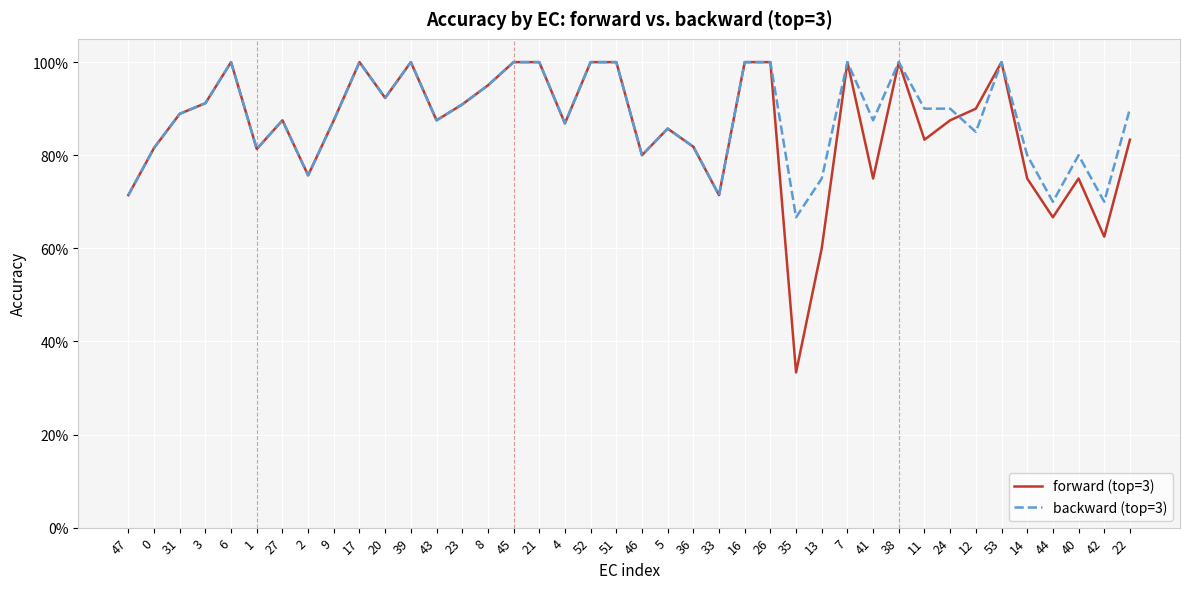

Reading right to left, transcribe all the data shown in this chart.

forward (top=3): 22=0.8	42=0.6	40=0.8	44=0.7	14=0.8	53=1.0	12=0.9	24=0.9	11=0.8	38=1.0	41=0.8	7=1.0	13=0.6	35=0.3	26=1.0	16=1.0	33=0.7	36=0.8	5=0.9	46=0.8	51=1.0	52=1.0	4=0.9	21=1.0	45=1.0	8=0.9	23=0.9	43=0.9	39=1.0	20=0.9	17=1.0	9=0.9	2=0.8	27=0.9	1=0.8	6=1.0	3=0.9	31=0.9	0=0.8	47=0.7
backward (top=3): 22=0.9	42=0.7	40=0.8	44=0.7	14=0.8	53=1.0	12=0.8	24=0.9	11=0.9	38=1.0	41=0.9	7=1.0	13=0.8	35=0.7	26=1.0	16=1.0	33=0.7	36=0.8	5=0.9	46=0.8	51=1.0	52=1.0	4=0.9	21=1.0	45=1.0	8=0.9	23=0.9	43=0.9	39=1.0	20=0.9	17=1.0	9=0.9	2=0.8	27=0.9	1=0.8	6=1.0	3=0.9	31=0.9	0=0.8	47=0.7